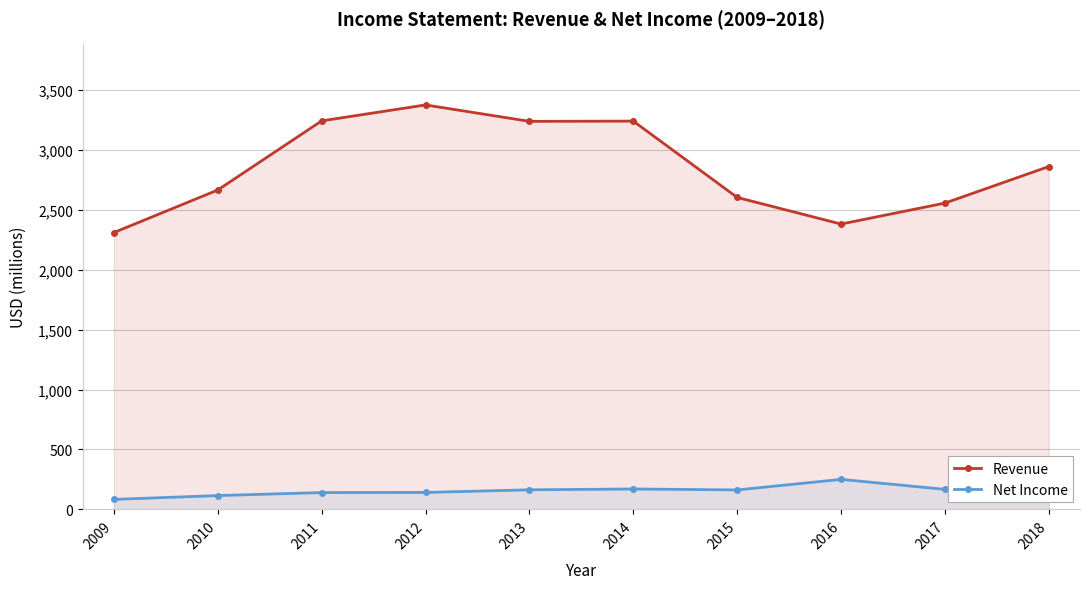

Reading right to left, list all the values displayed in this chart.

Revenue: 2018=2861	2017=2556	2016=2381	2015=2603	2014=3240	2013=3238	2012=3375	2011=3242	2010=2665	2009=2310
Net Income: 2018=204	2017=167	2016=250	2015=162	2014=170	2013=163	2012=141	2011=140	2010=115	2009=83